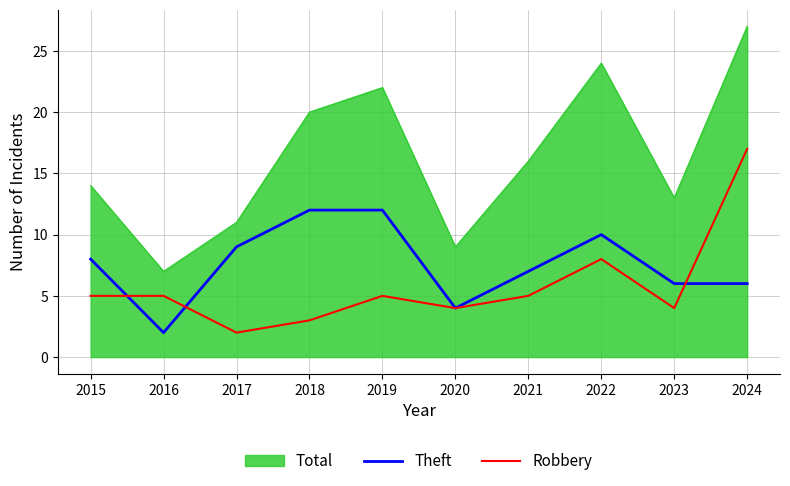

What is the total value across all series at 2021?

28